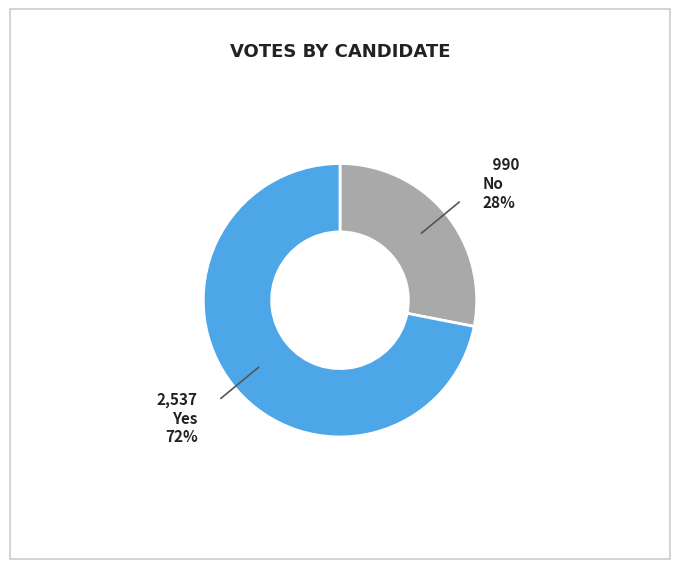

To the nearest percent, what is the difference between the largest and smallest slice percentages?

44%